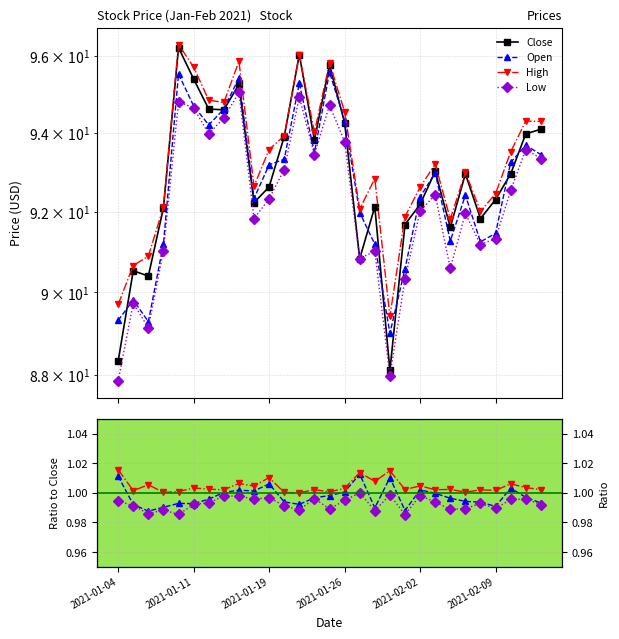

How many values in the Close series exceed 92?

21